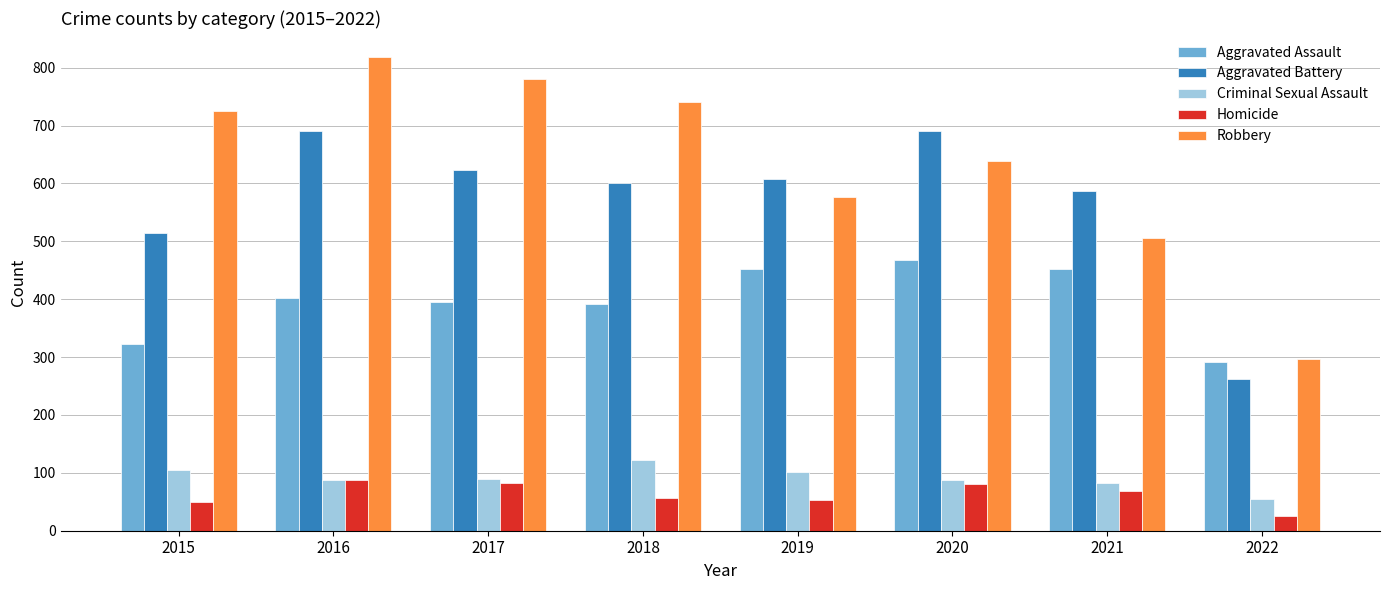

Read the Homicide value at 2016, to the nearest 5.

85